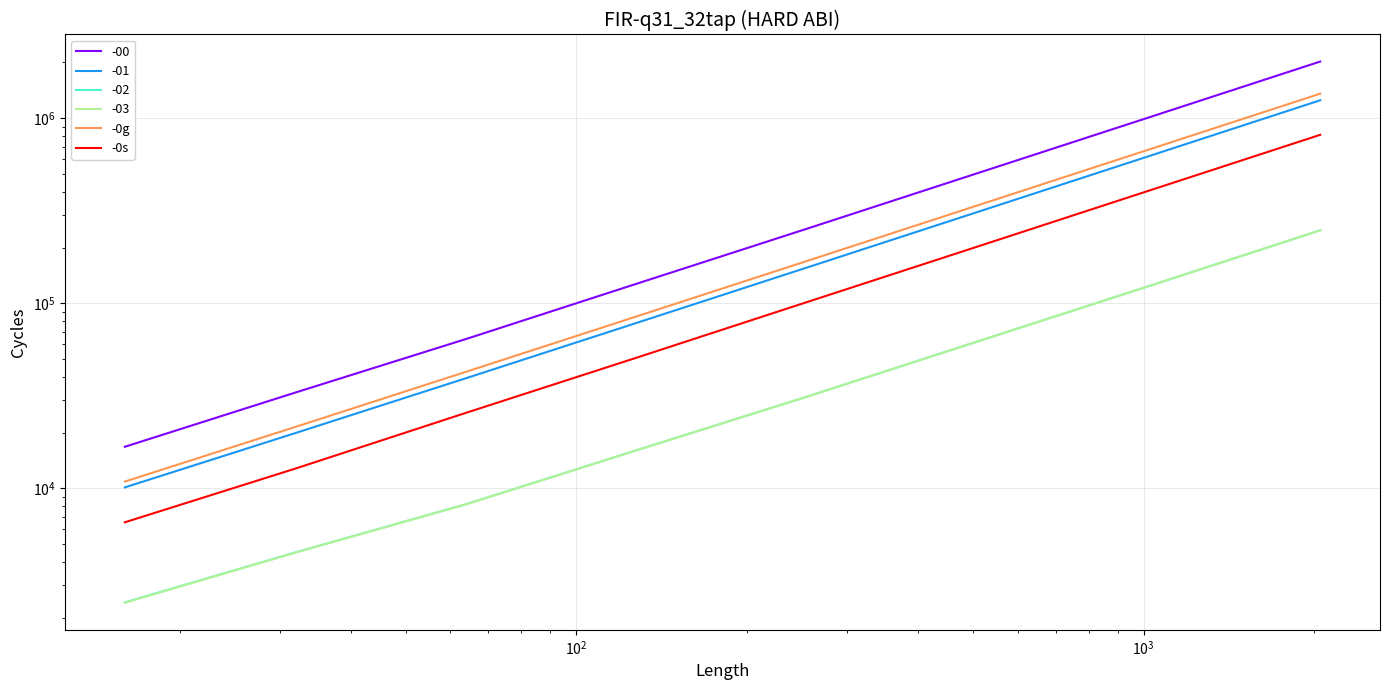

What is the difference between the maximum and minimum values in the -0s series?

806591